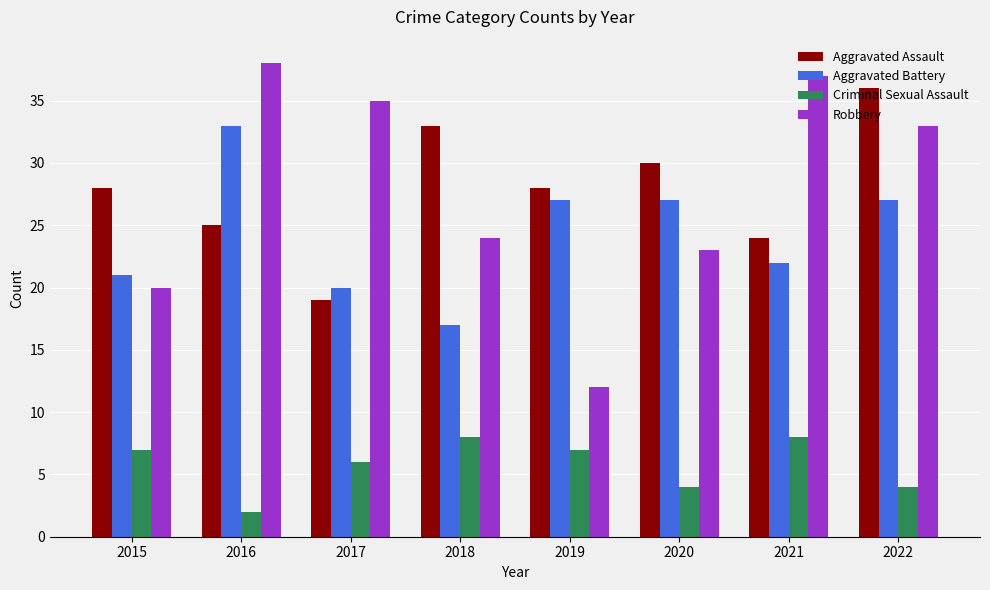

At 2018, list the series in order from smallest to largest.

Criminal Sexual Assault, Aggravated Battery, Robbery, Aggravated Assault